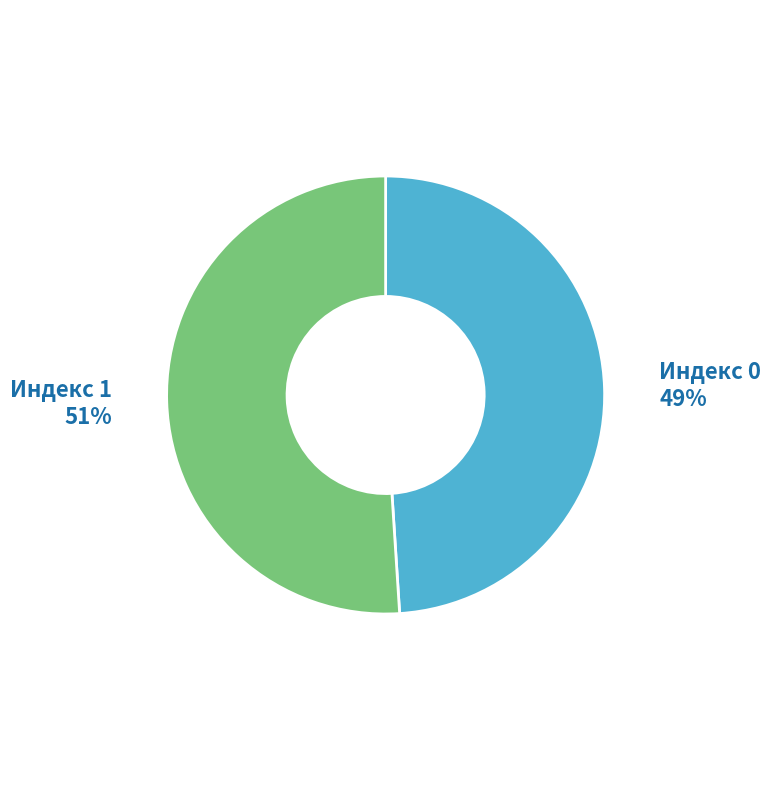

To the nearest percent, what is the average slice percentage?

50%